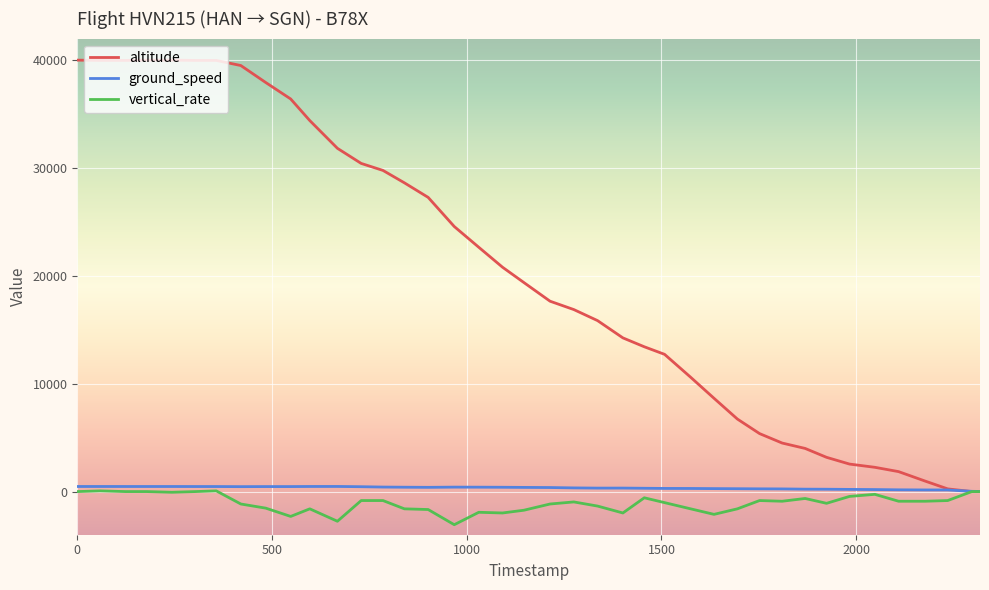

Which series has the largest total across all categories?

altitude